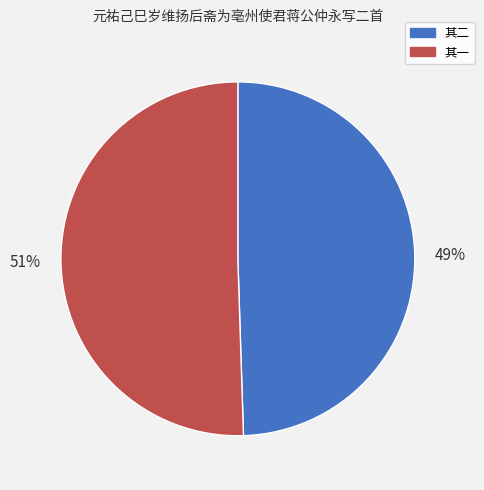

Is there a majority slice in this chart?

Yes